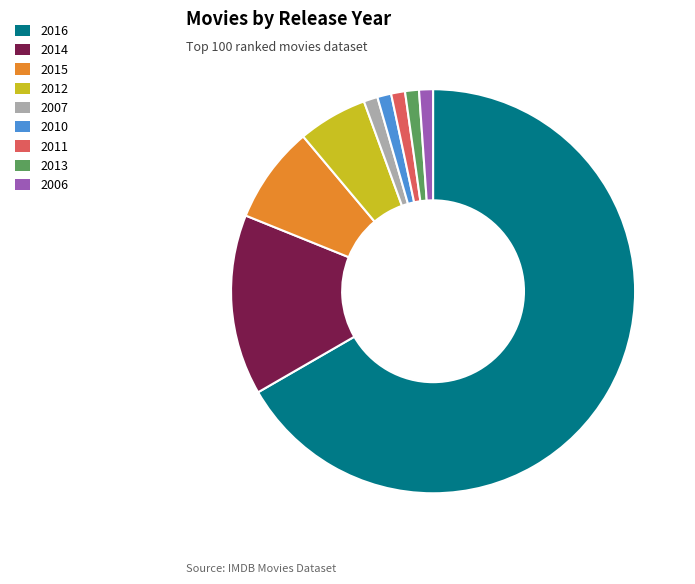

Do 2012 and 2015 together represent more than half of the pie?

No